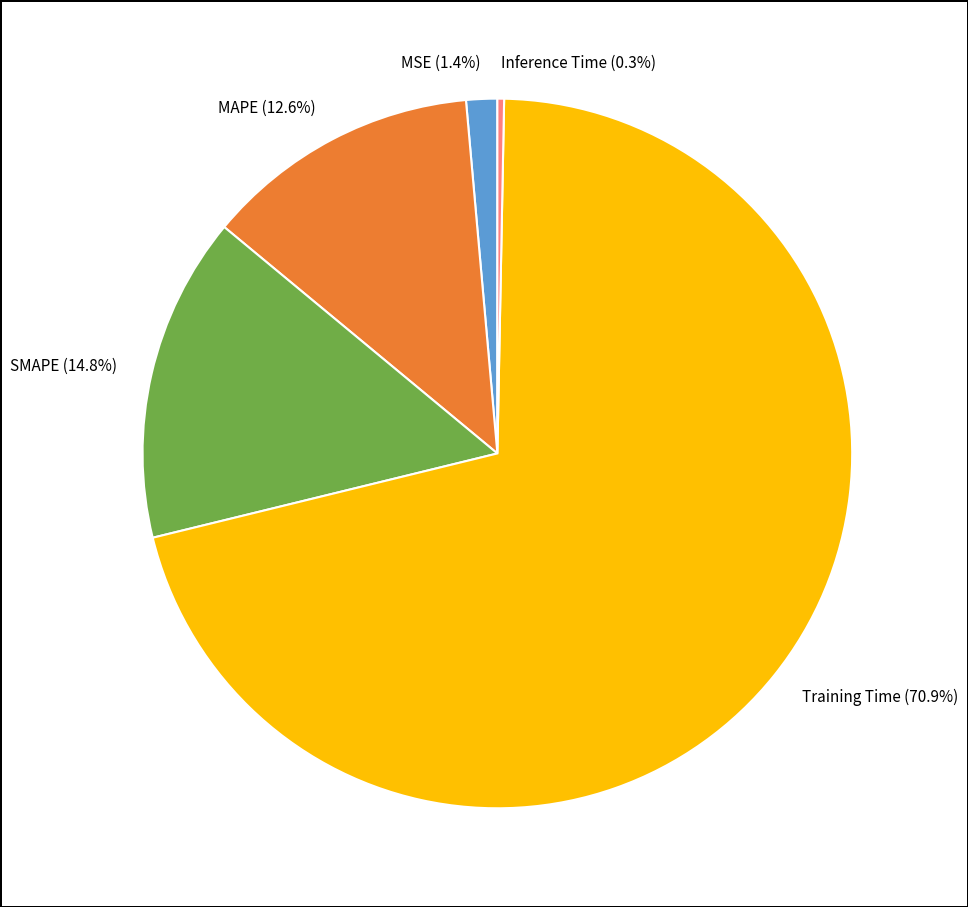

Does any single category account for the majority?

Yes